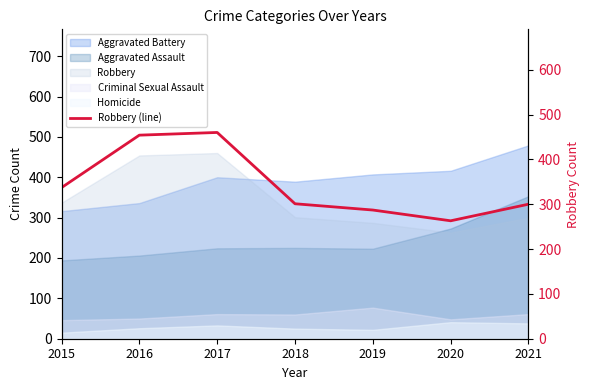

Reading left to right, extract all data points from this chart.

2015=337	2016=454	2017=460	2018=301	2019=287	2020=263	2021=300